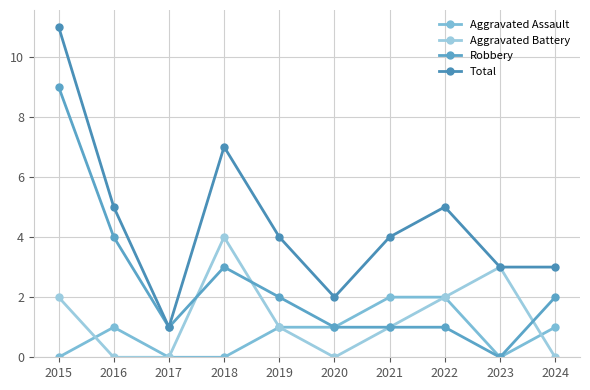

Where is Aggravated Assault nearest to the value 1?

2016